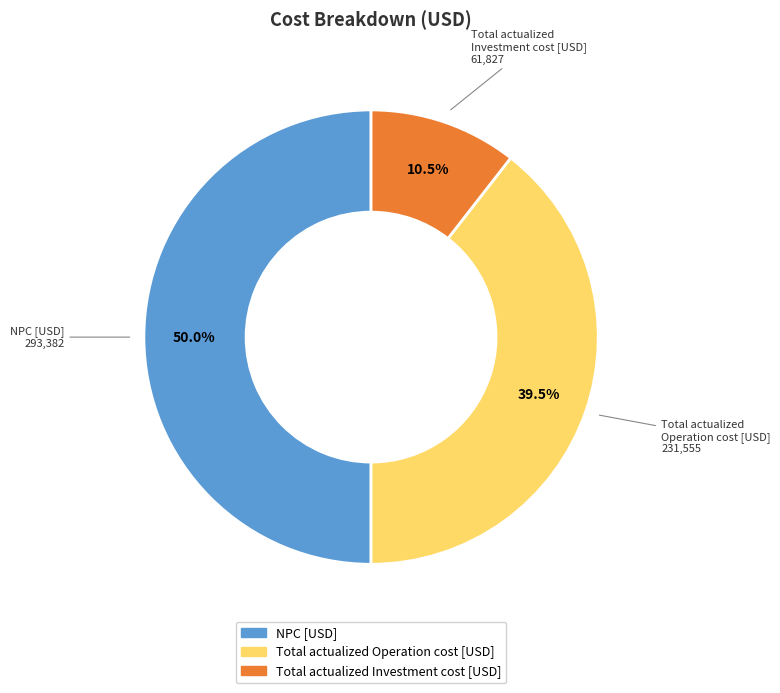

What is the smallest slice in the pie chart?

Total actualized Investment cost [USD]